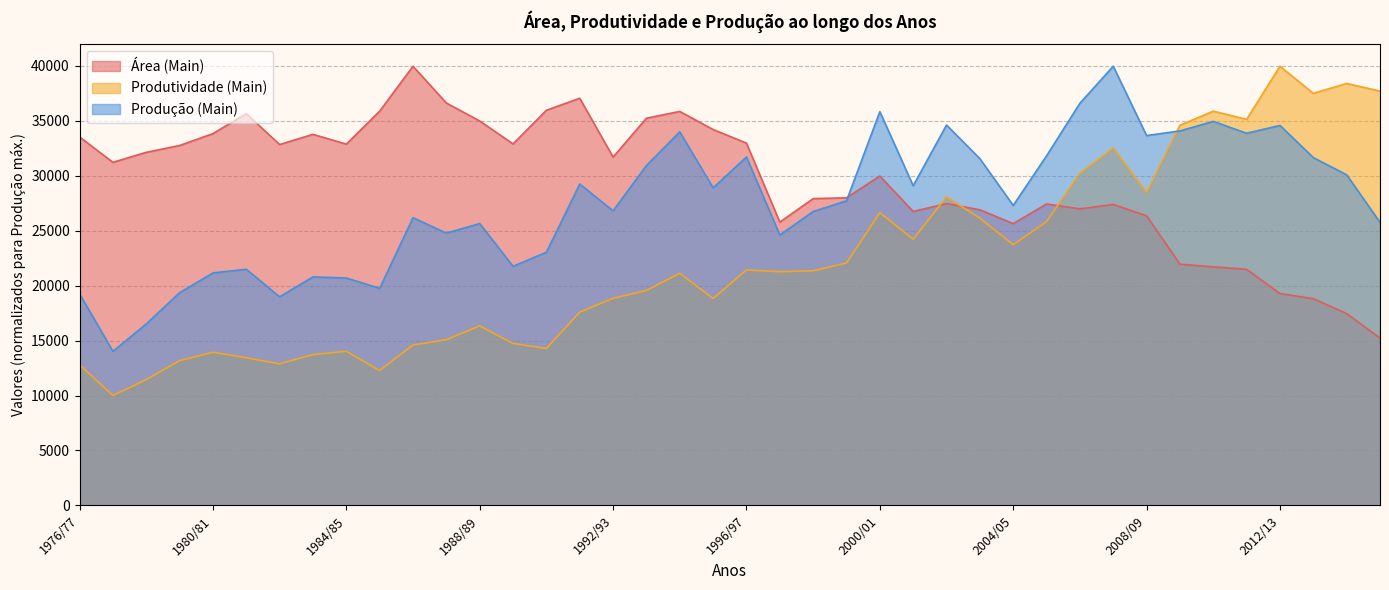

At which label does Produção (Main) first exceed 27715?

1991/92